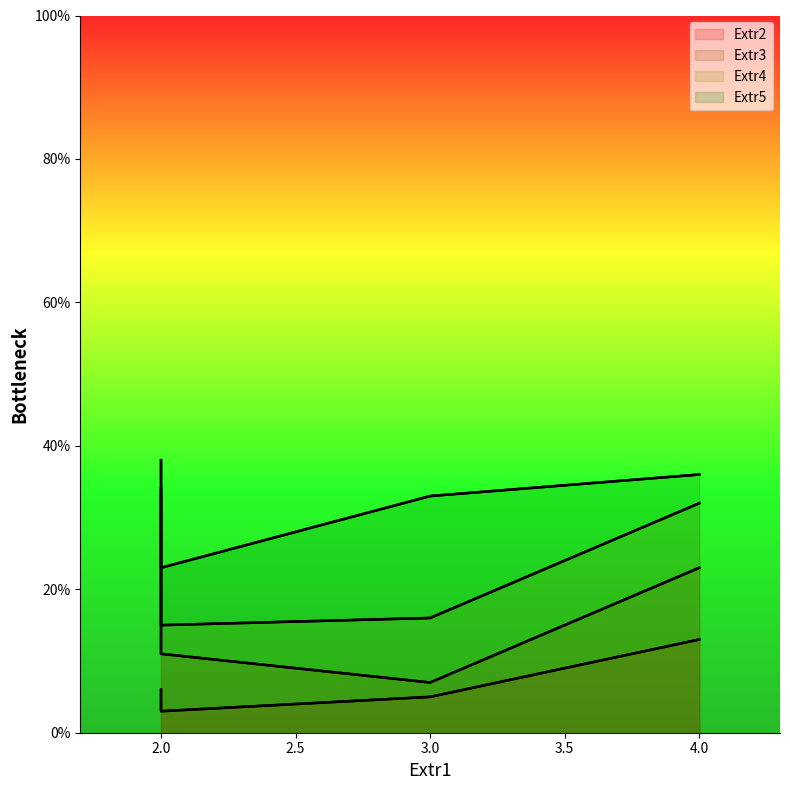

True or false: Extr4 has more than 1 interior local peaks.

False